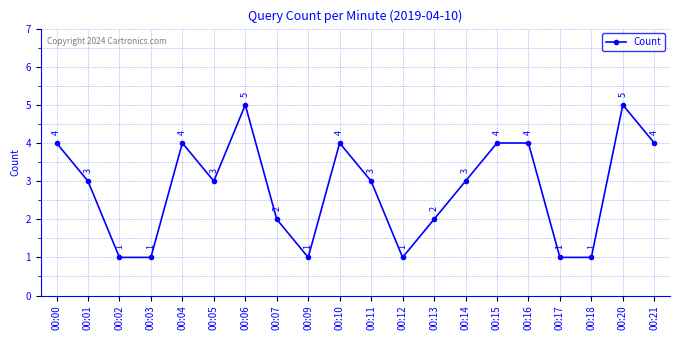

What is the maximum value shown in the chart?

5